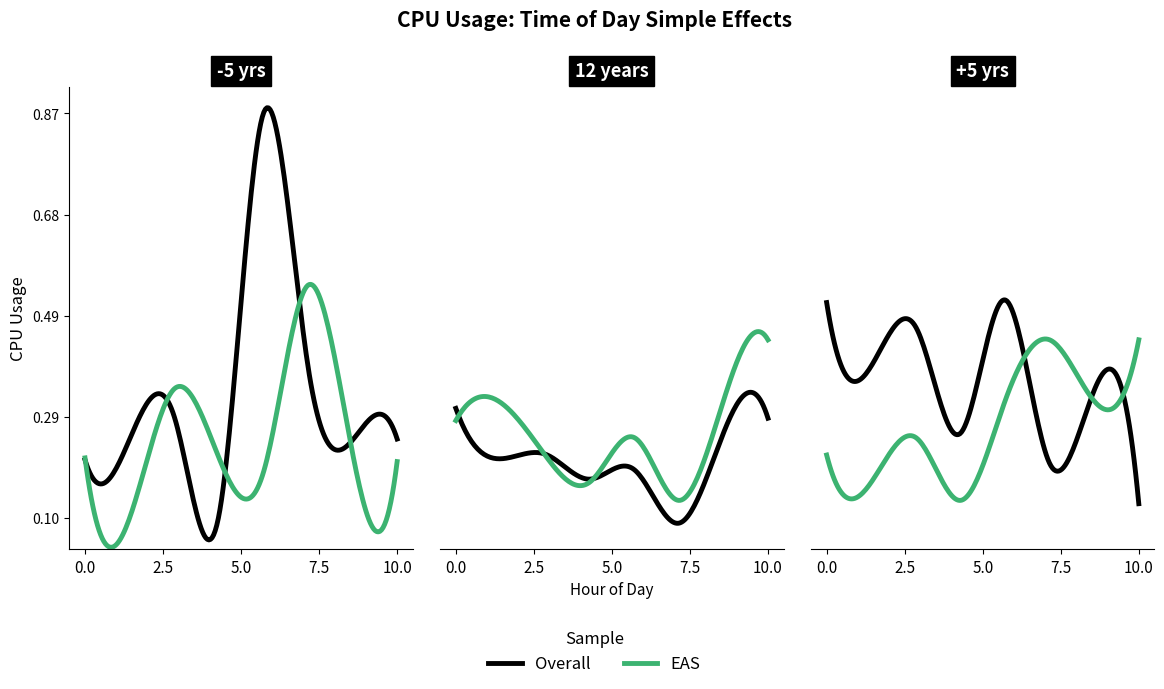

The value of Overall at 14 is 0.1. True or false?

False